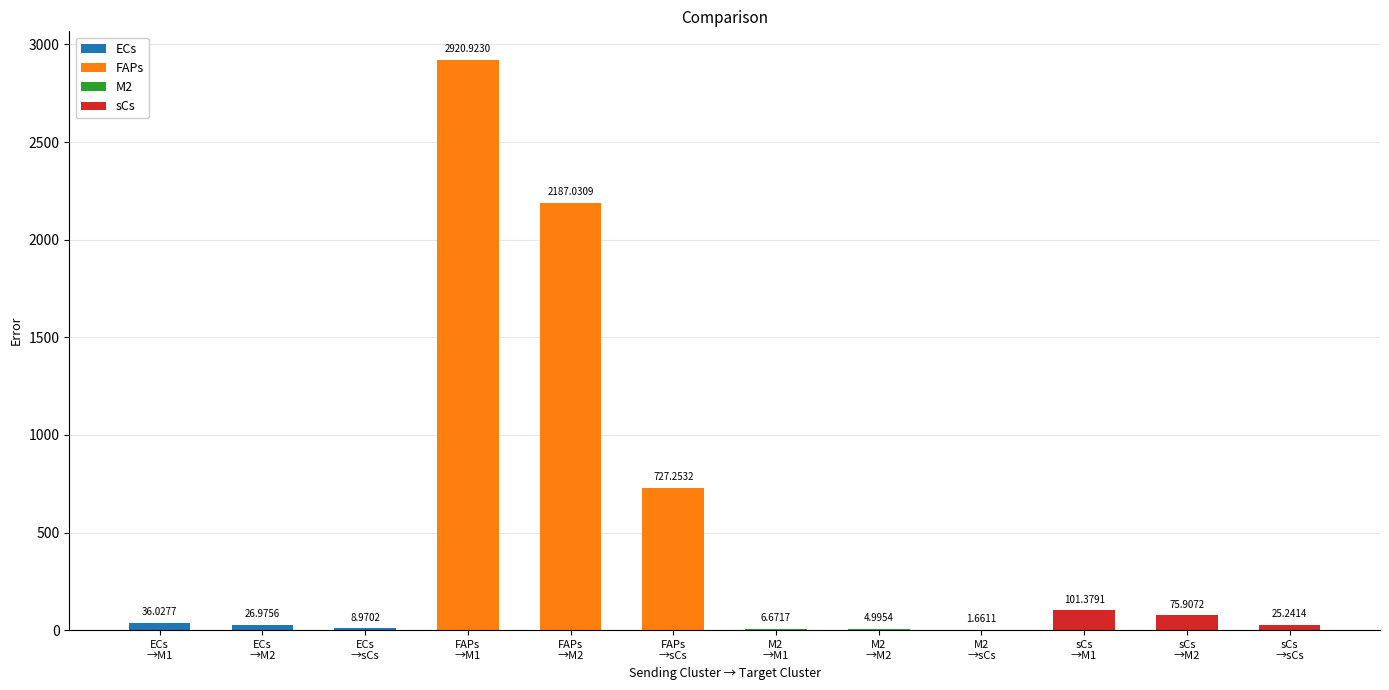

What is the sum of all values?

6123.0